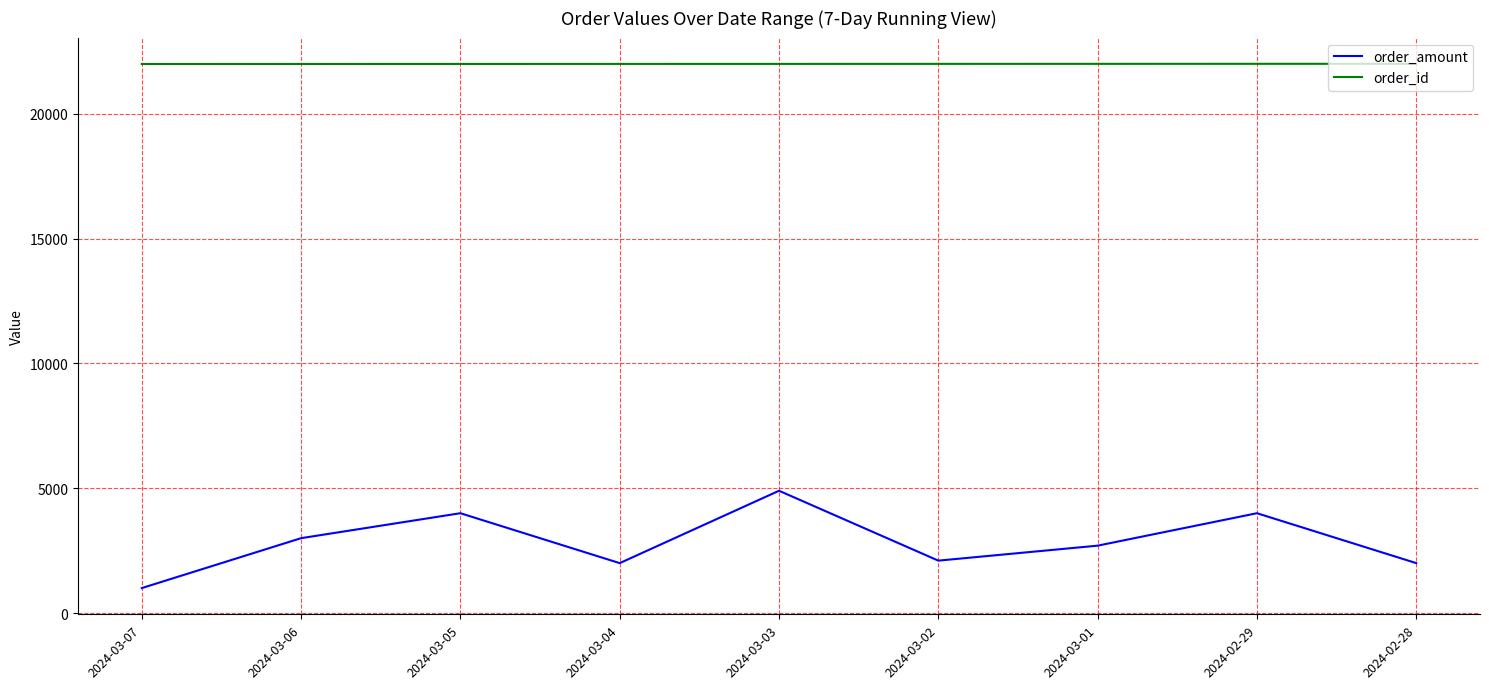

Rank the series at 2024-02-29 from lowest to highest value.

order_amount, order_id